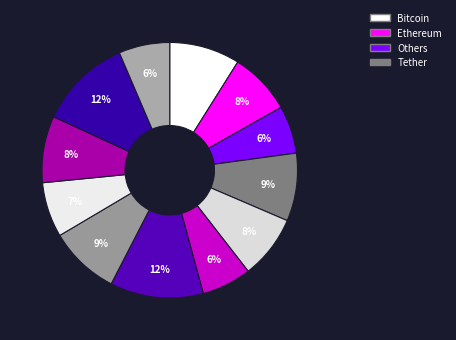

How many segments does this pie chart have?

12